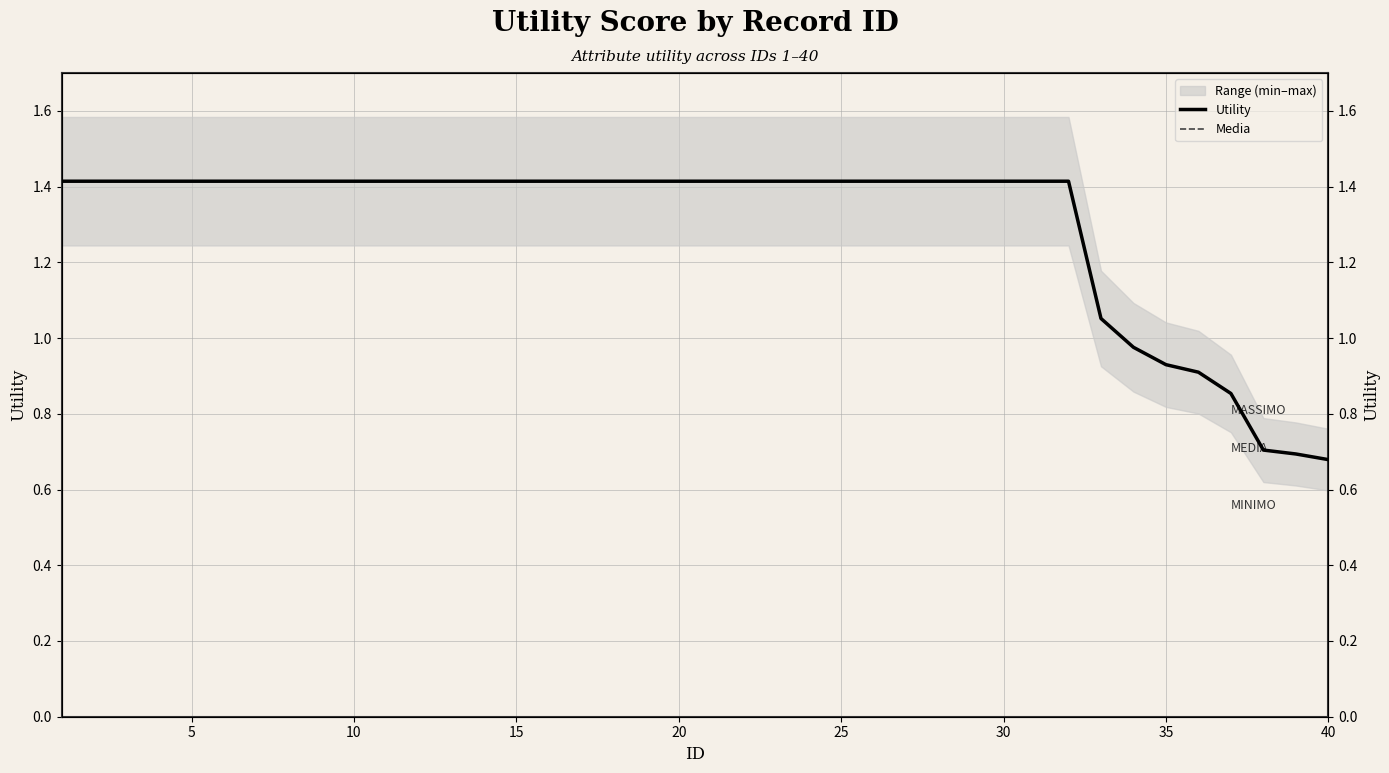

Which series has the largest total across all categories?

Utility